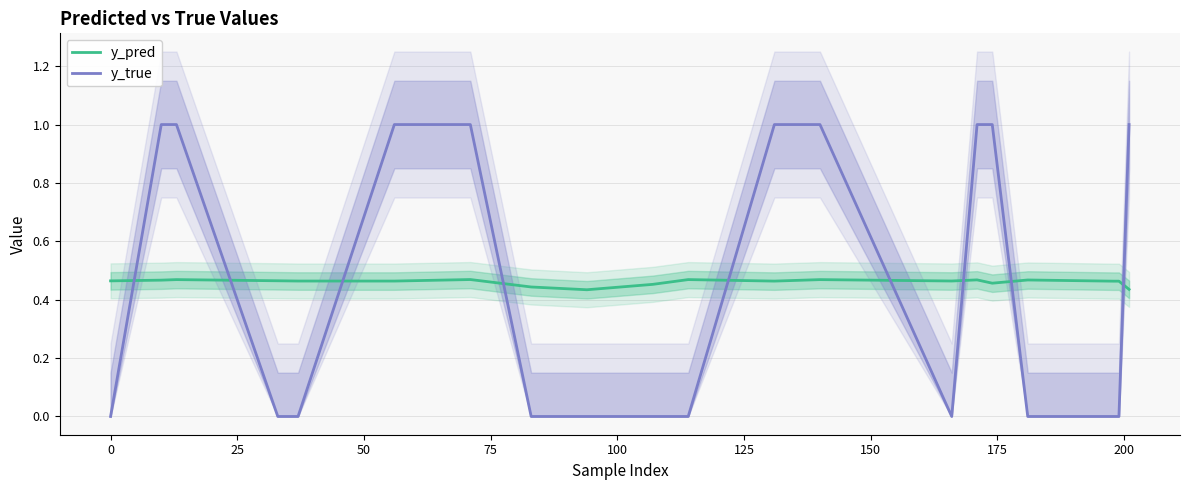

True or false: y_true has more than 0 interior local peaks.

False